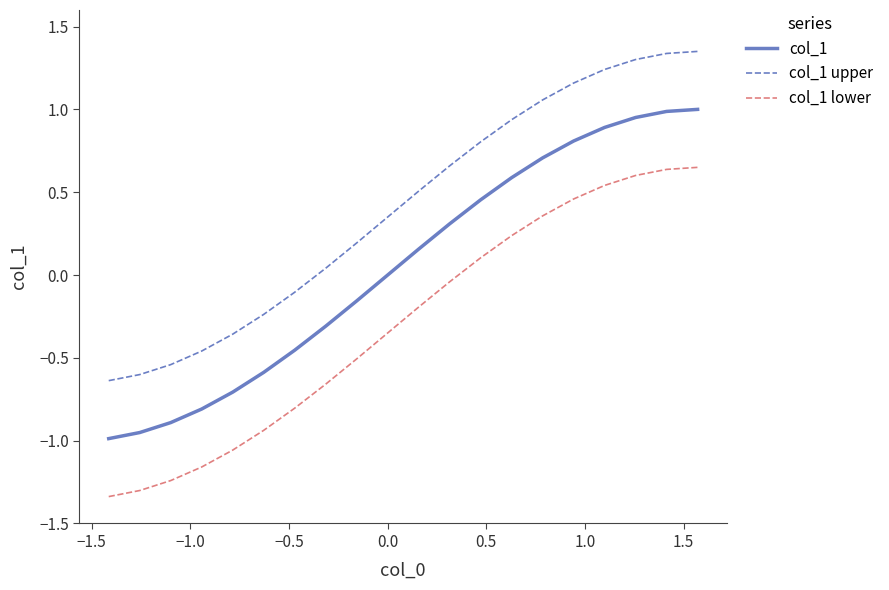

True or false: col_1 upper has more than 1 interior local peaks.

False